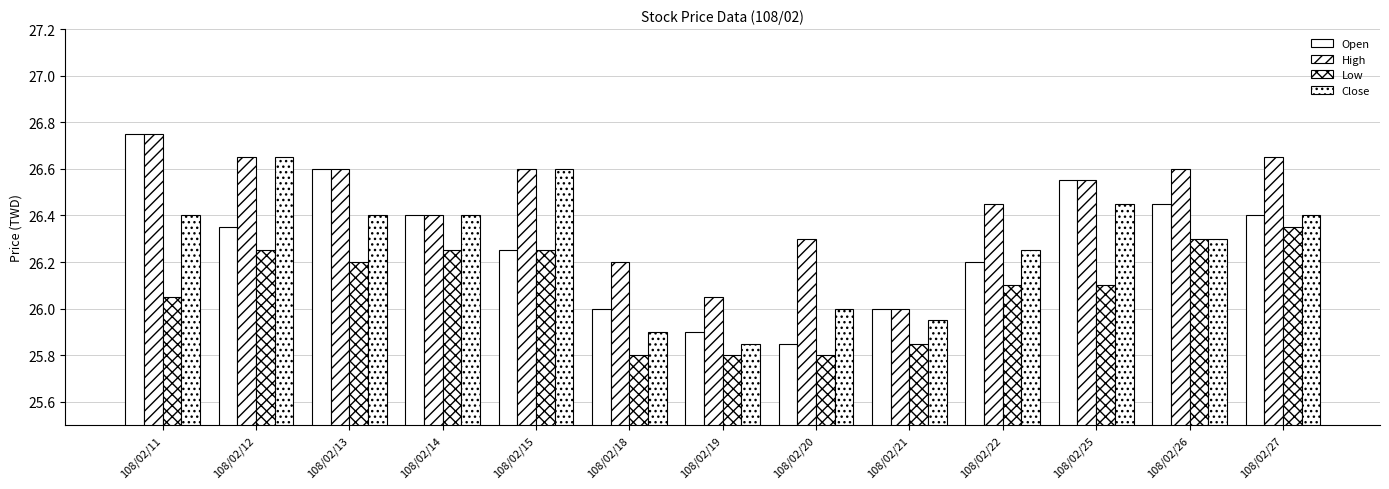

How many groups of bars are there?

13